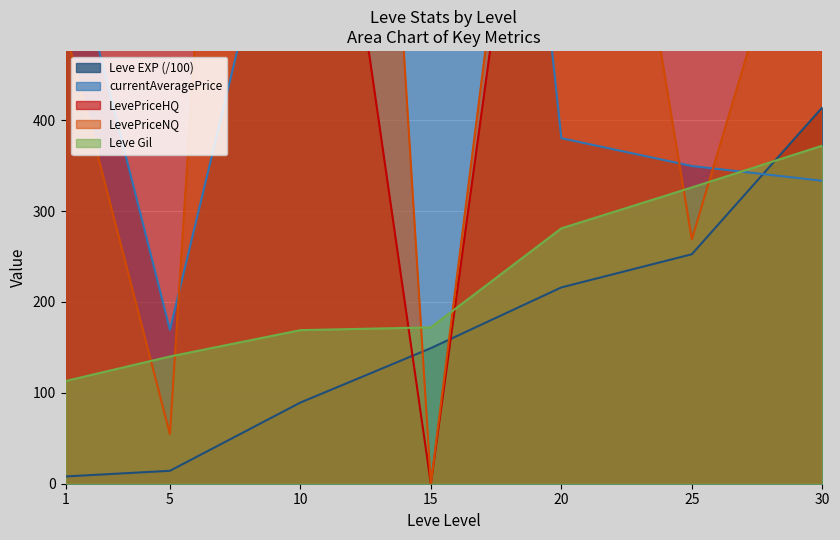

List the series in order of their peak value, lowest first.

Leve Gil, Leve EXP, LevePriceHQ, currentAveragePrice, LevePriceNQ